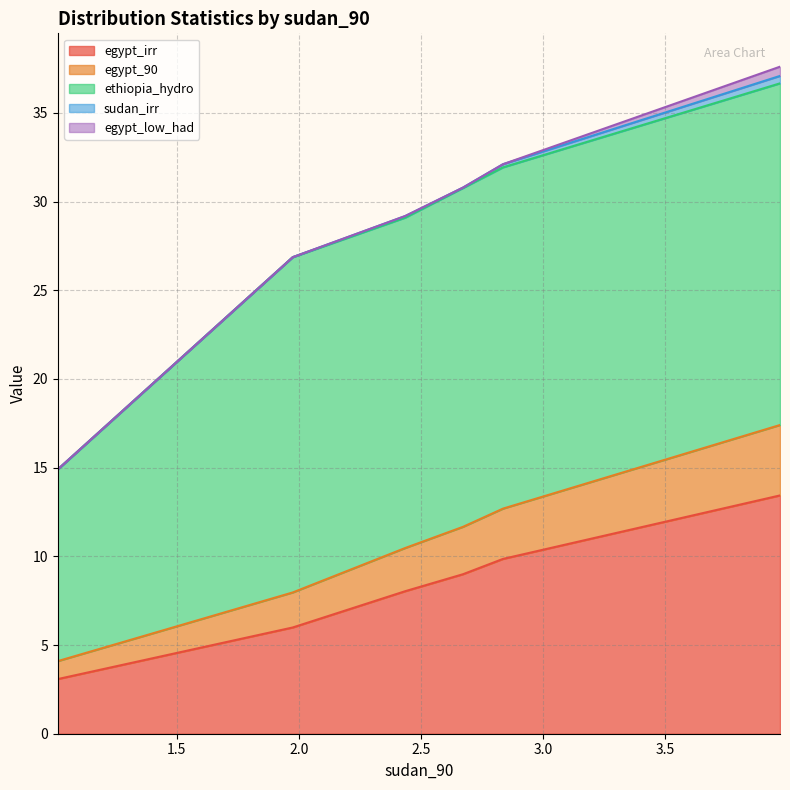

What is the difference between the second highest and minimum values in the egypt_irr series?

6.8